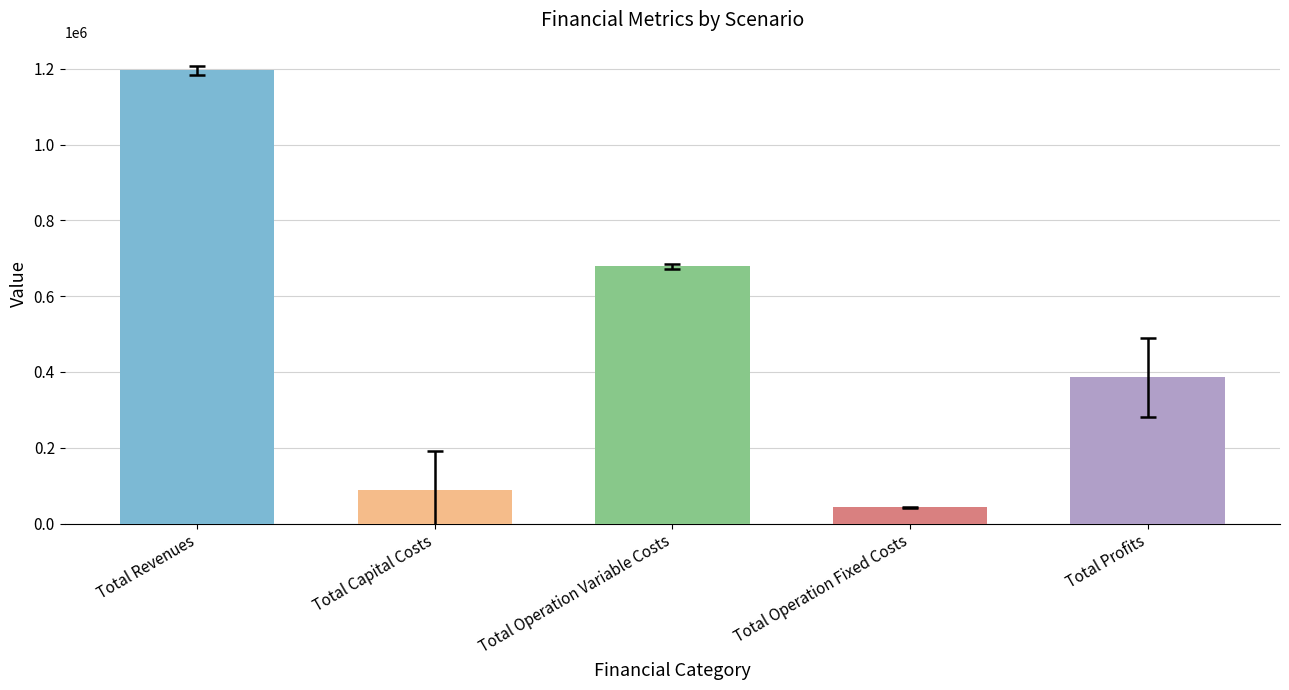

Reading left to right, extract all data points from this chart.

1196014.4	88000.0	678500.5	43141.4	386372.5